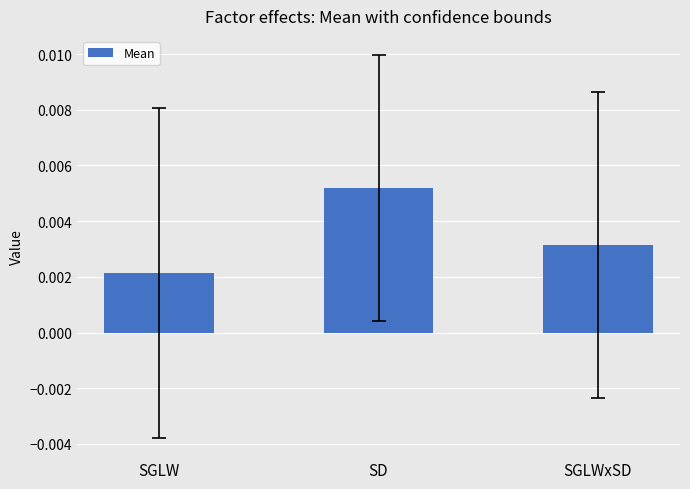

Are the bars horizontal?

No